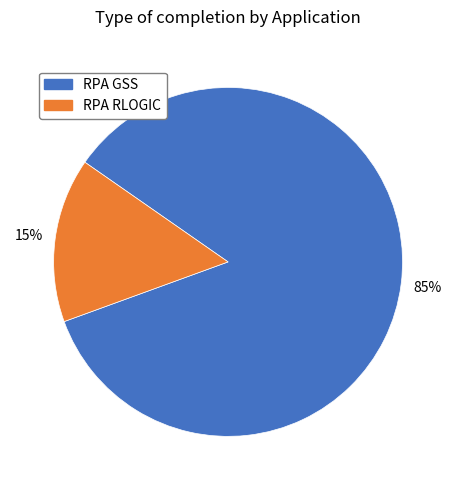

Between RPA GSS and RPA RLOGIC, which is larger?

RPA GSS